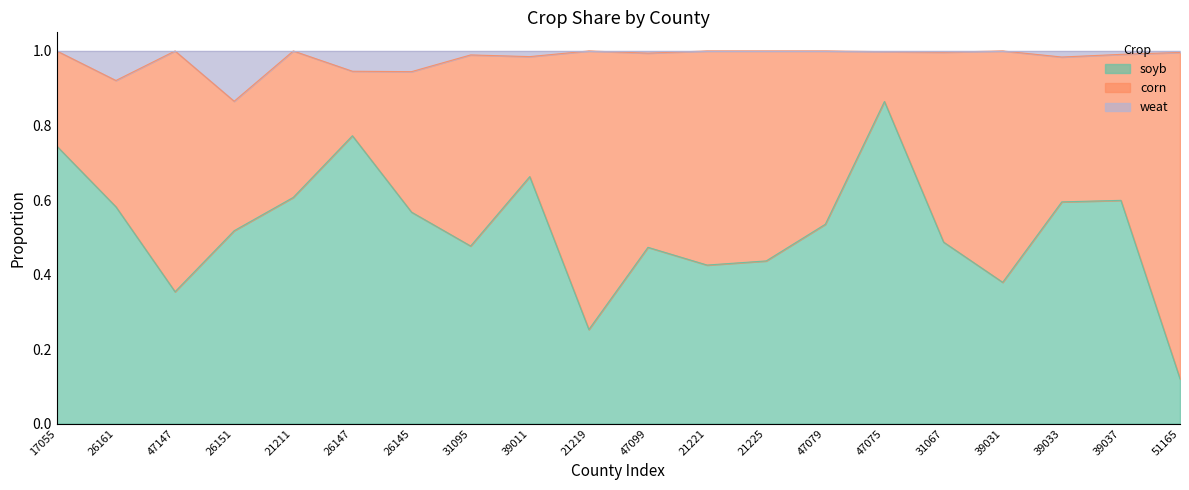

What is the difference between the maximum and minimum values in the soyb series?

0.7